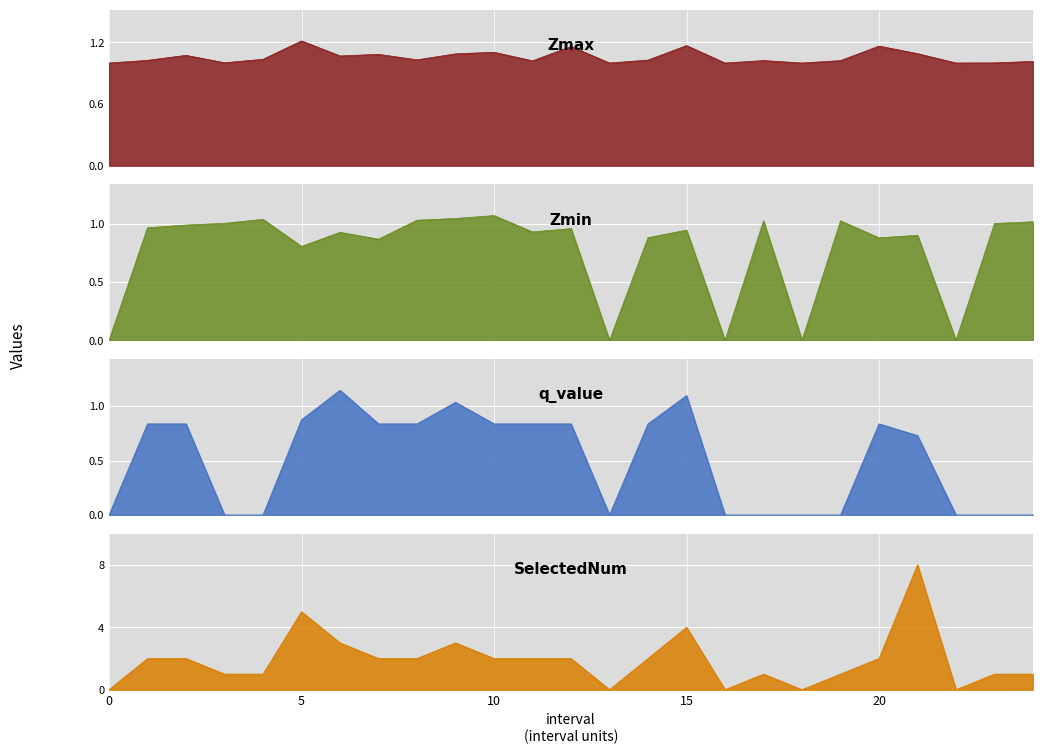

True or false: q_value and SelectedNum intersect in this chart.

False